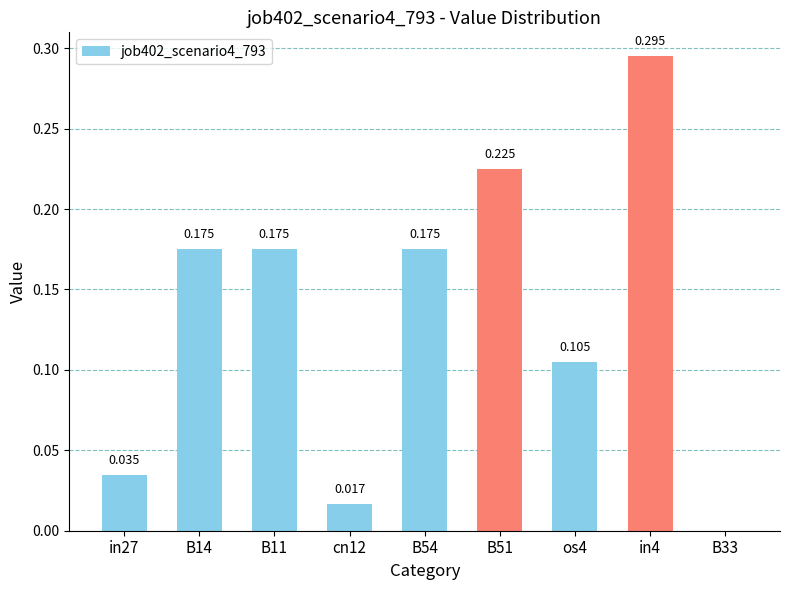

What value does the data have at B11?

0.2